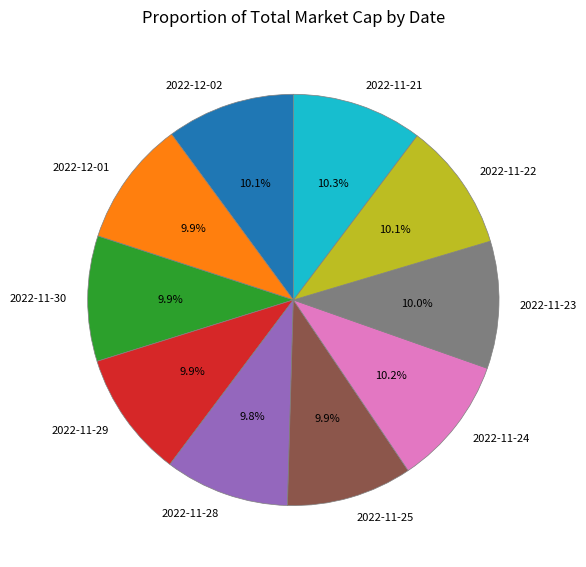

To the nearest percent, what is the average slice percentage?

10%